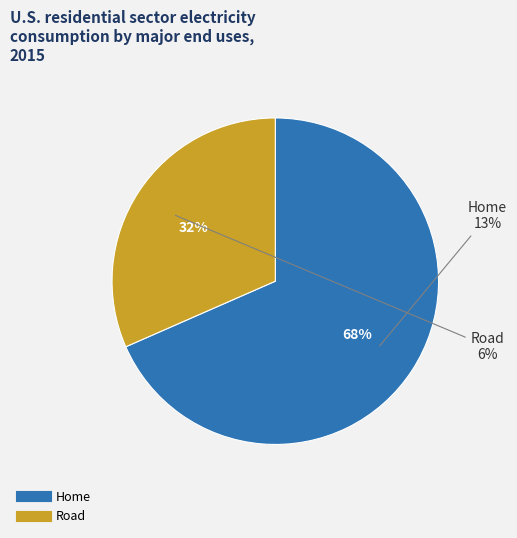

Approximately how many times larger is the value at Home compared to Road?

2.2